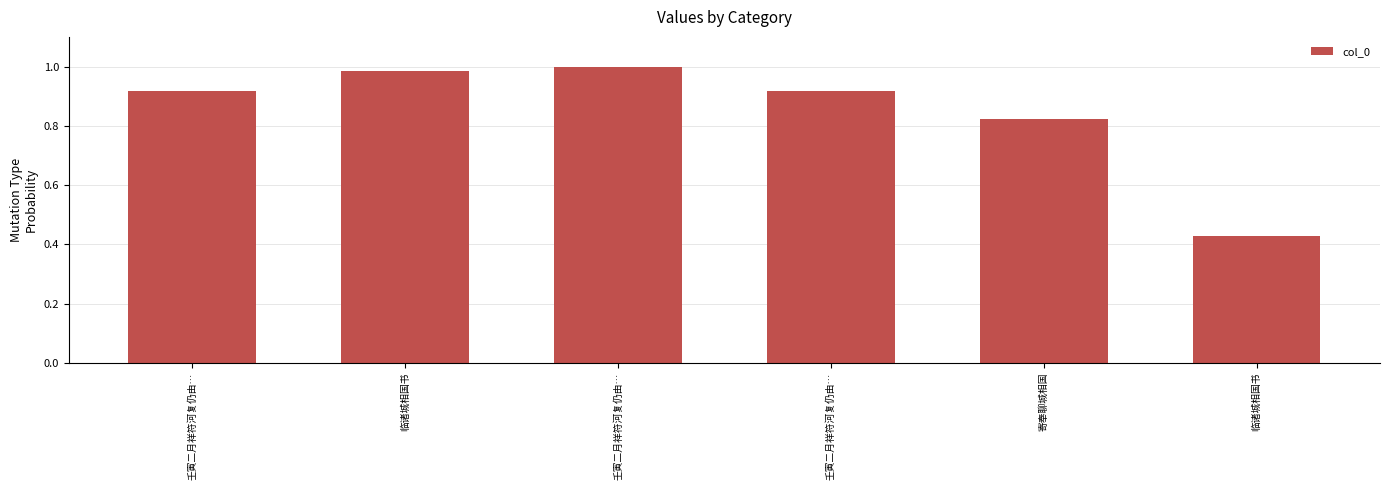

Count the number of categories in the chart.

6